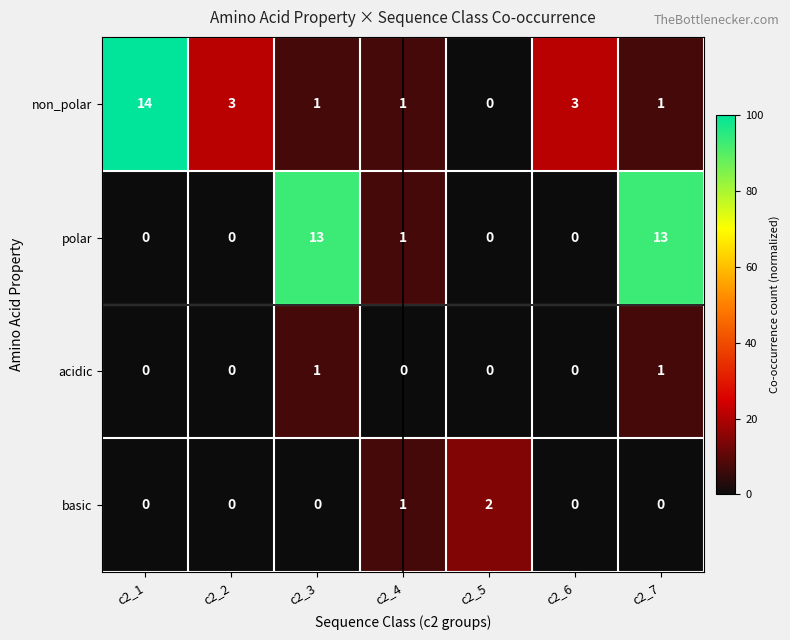

Which series has the largest range (max minus min)?

non_polar